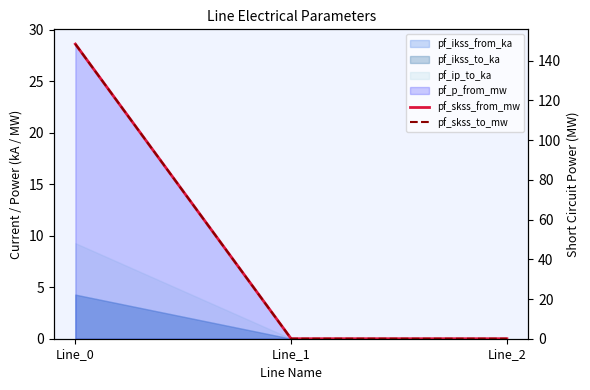

Which has a higher value, Line_0 or Line_1?

Line_0